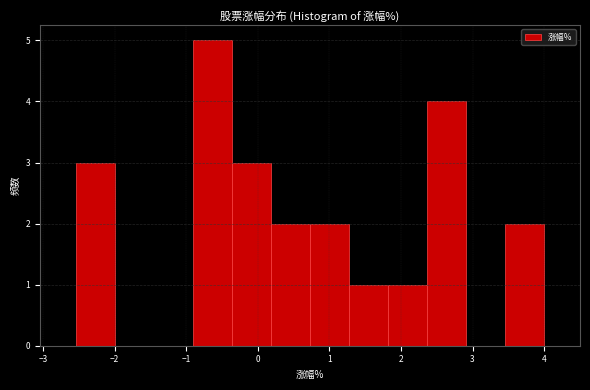

Which range on the x-axis has the tallest bar?

-0.9 to -0.4